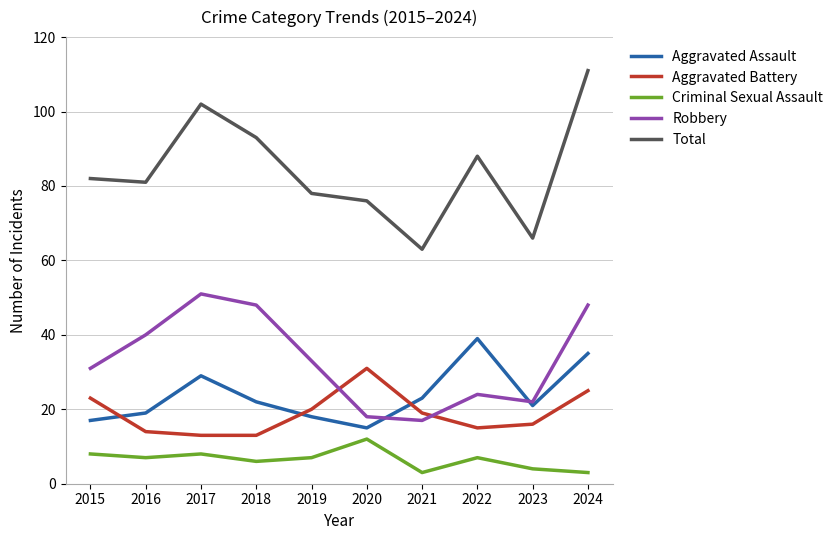

Reading right to left, what are all the values shown in this chart?

Aggravated Assault: 35	21	39	23	15	18	22	29	19	17
Aggravated Battery: 25	16	15	19	31	20	13	13	14	23
Criminal Sexual Assault: 3	4	7	3	12	7	6	8	7	8
Robbery: 48	22	24	17	18	33	48	51	40	31
Total: 111	66	88	63	76	78	93	102	81	82